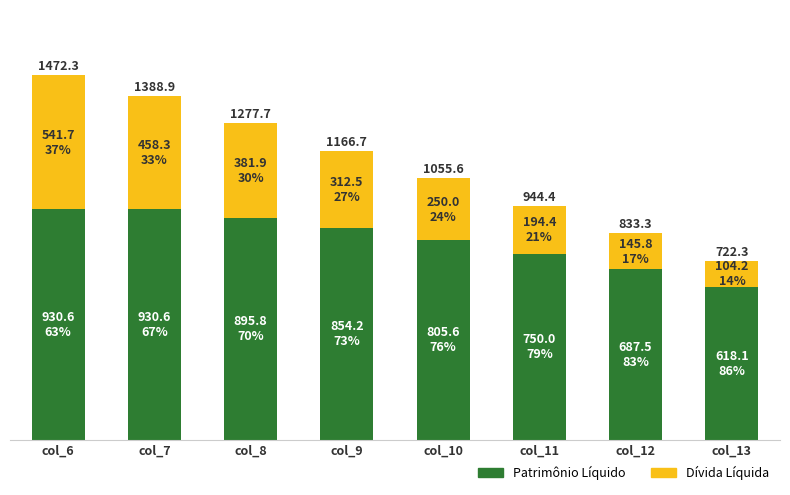

What are all the series names shown in the legend?

Patrimônio Líquido, Dívida Líquida